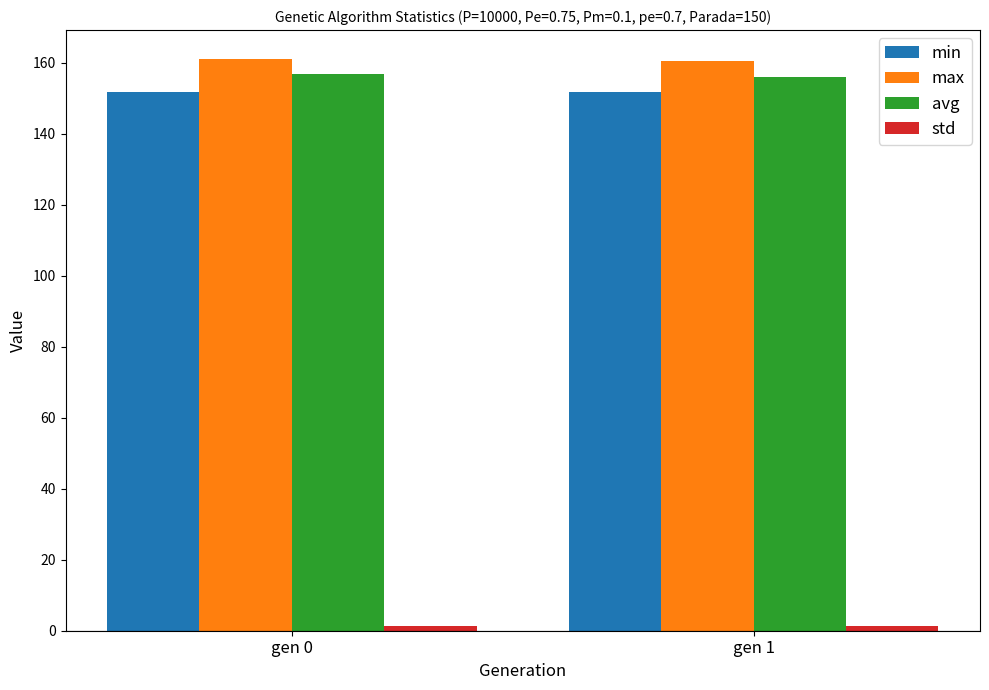

What is the approximate value of min at gen 1?

151.8